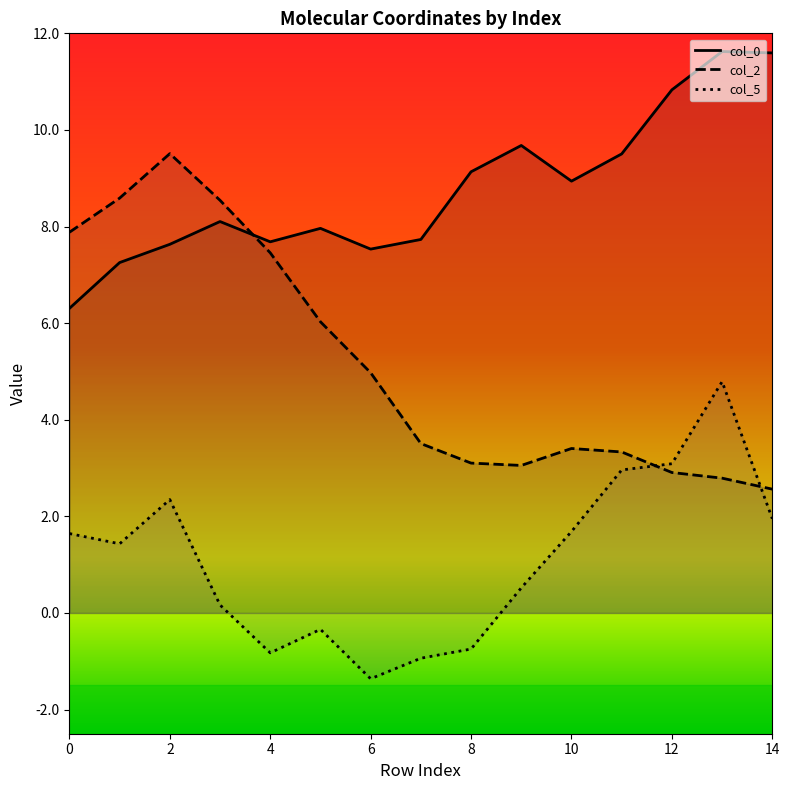

List the series in order of their overall mean, lowest first.

col_5, col_2, col_0